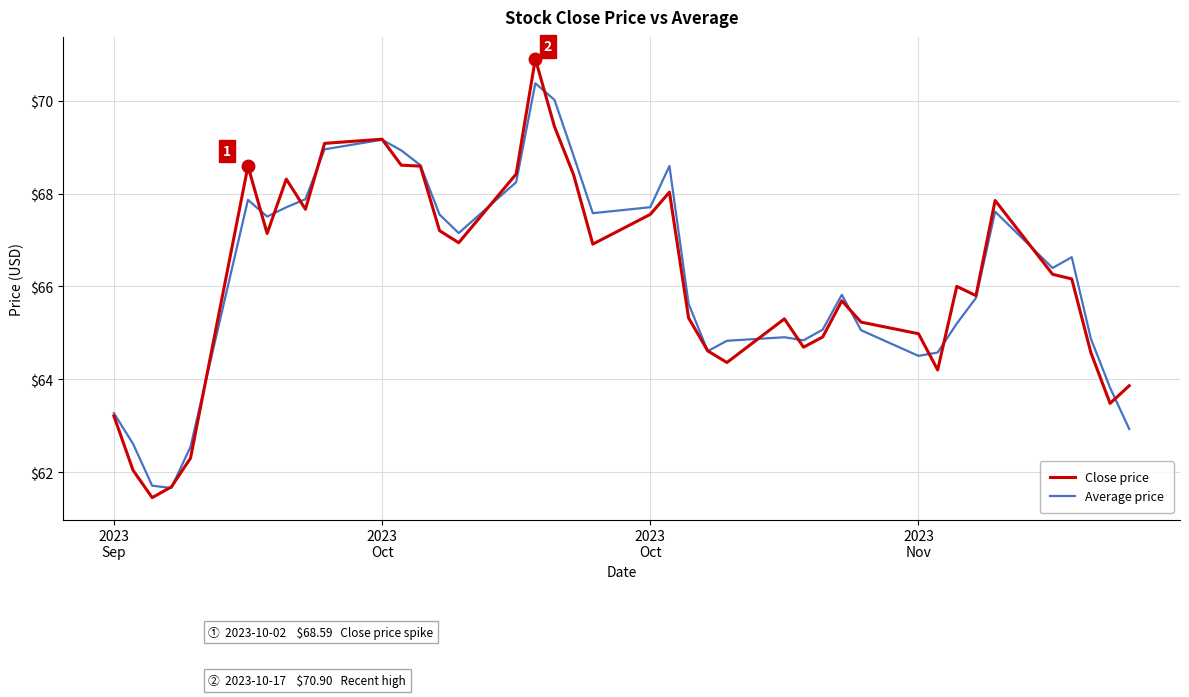

After their last crossing, which series has the higher values: Average price or Close price?

Close price